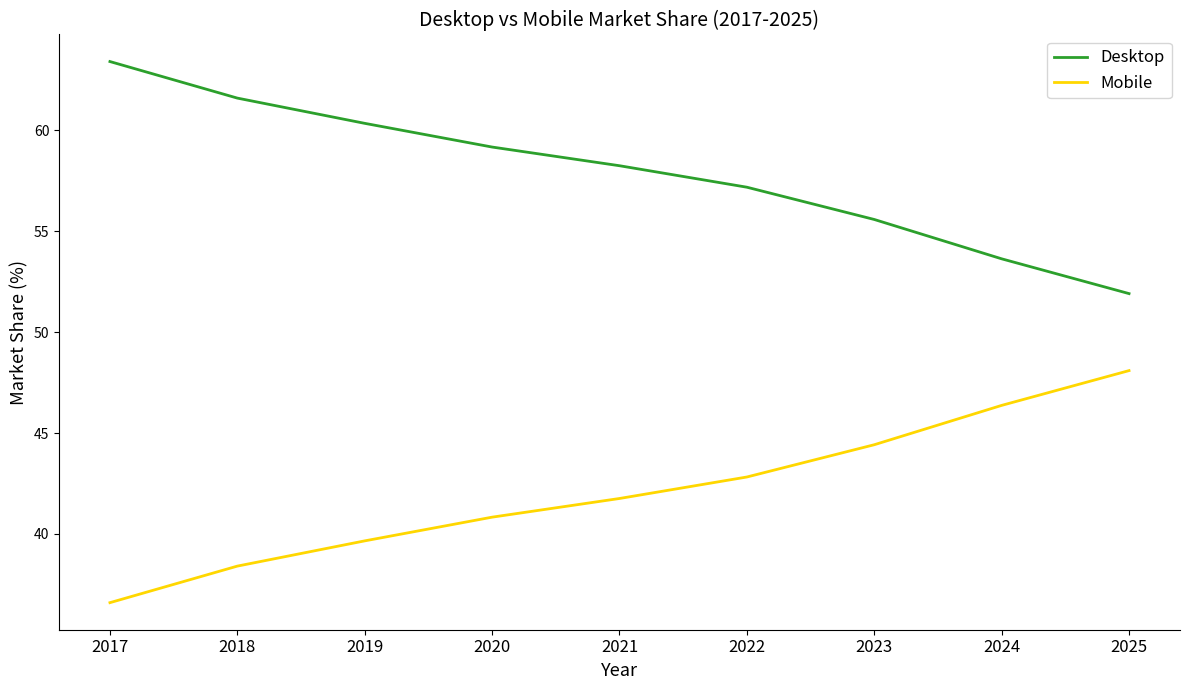

True or false: Mobile has a value of 48.1 at 2025.

True